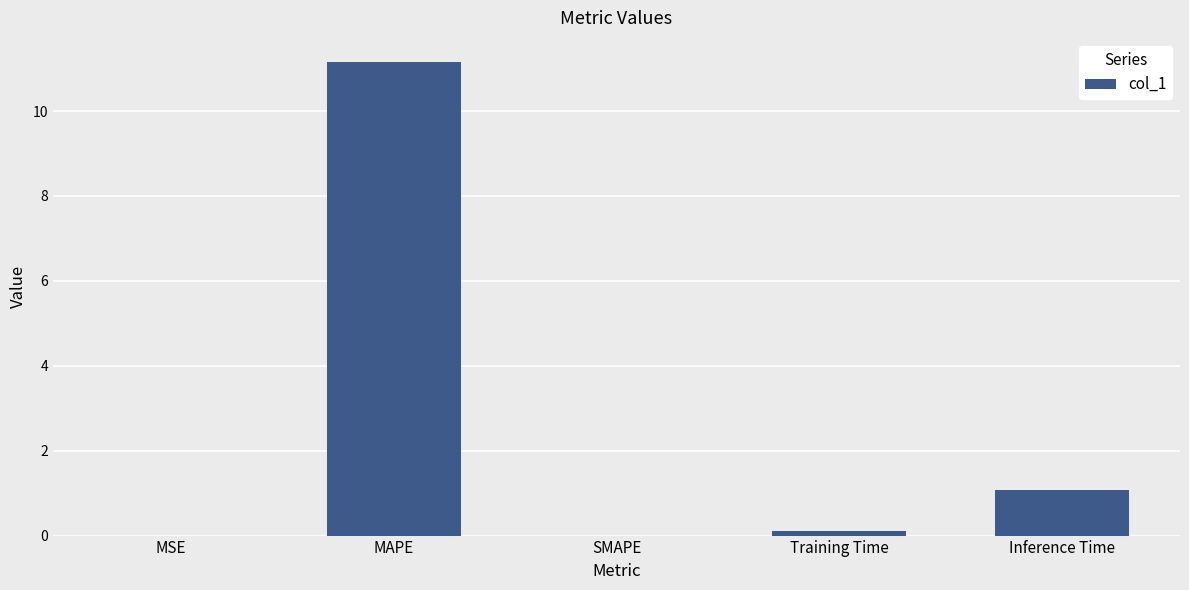

How many data points does each series have?

5